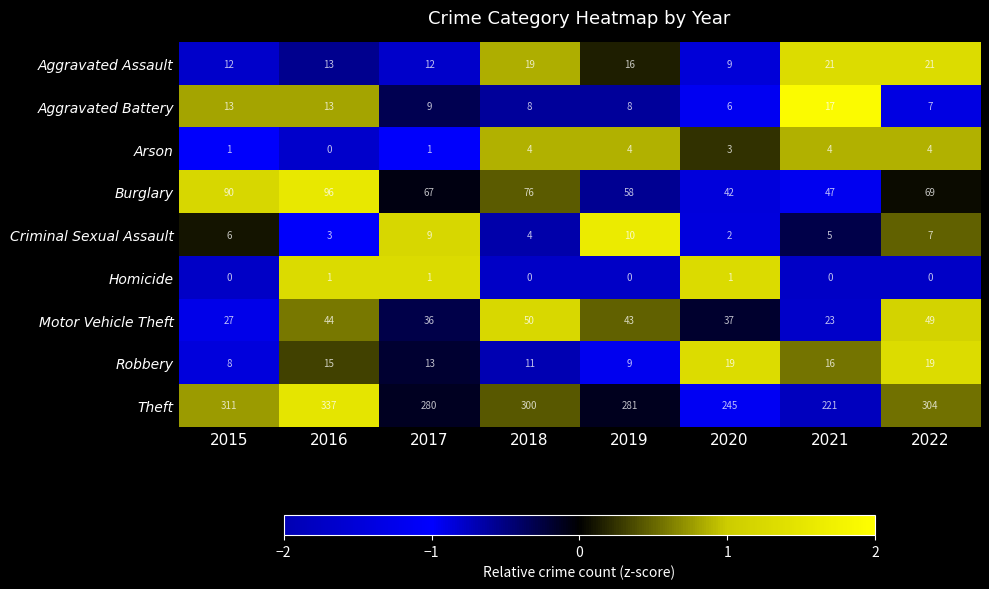

Rank the series by their maximum value, from highest to lowest.

Theft, Burglary, Motor Vehicle Theft, Aggravated Assault, Robbery, Aggravated Battery, Criminal Sexual Assault, Arson, Homicide